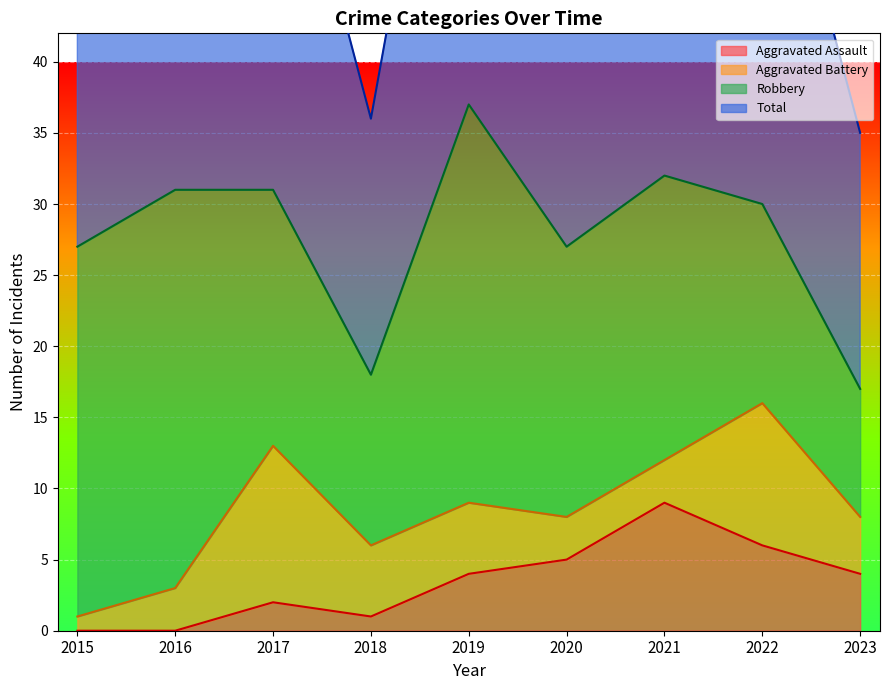

At which category is the sum across all series the highest?

2019